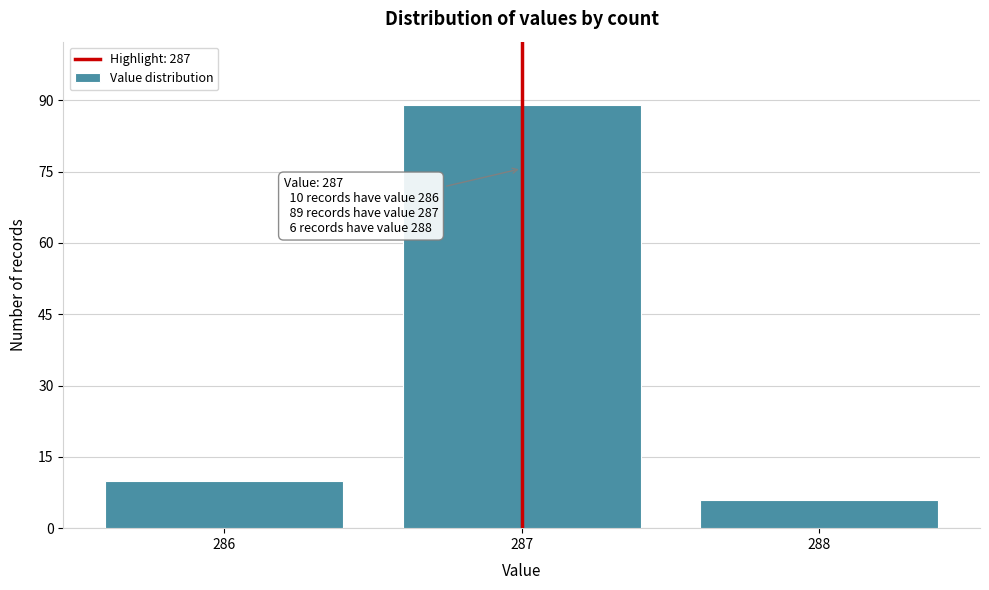

Reading left to right, extract all data points from this chart.

286=10	287=89	288=6